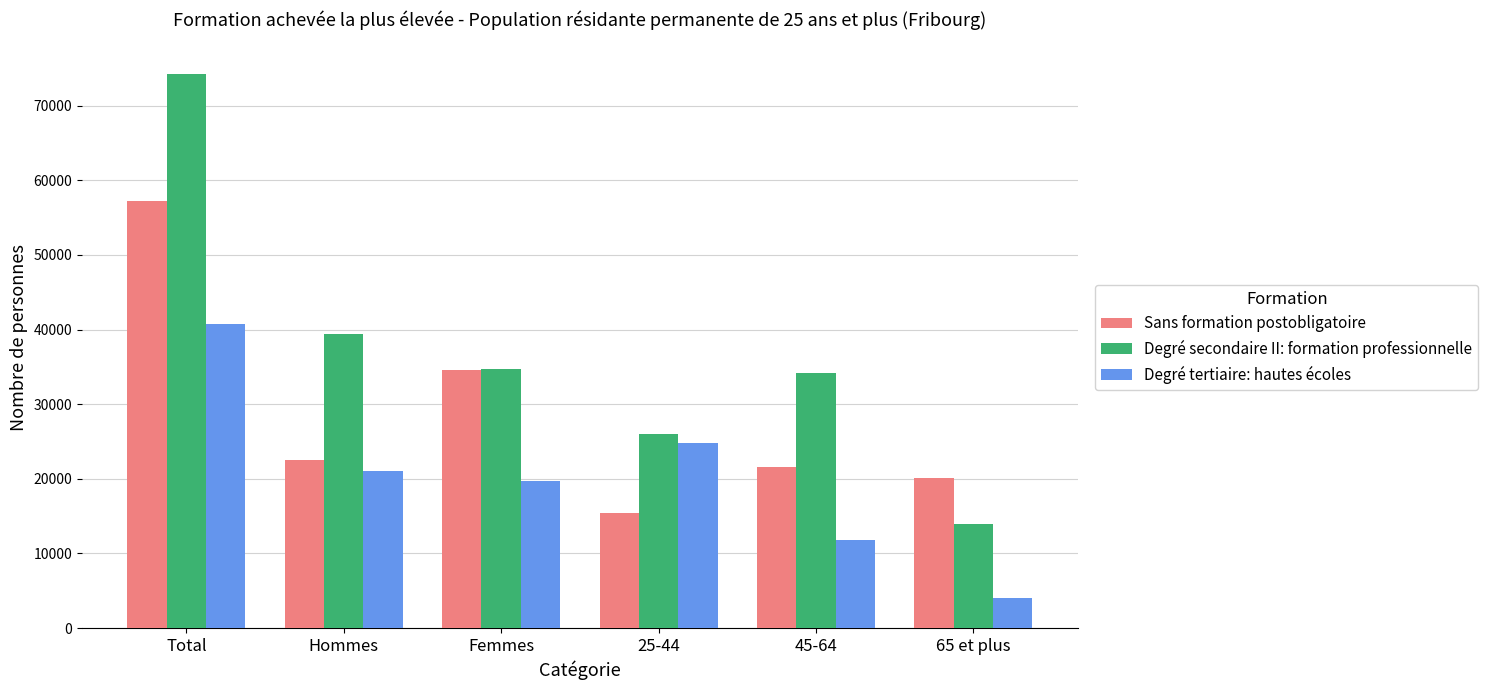

True or false: Sans formation postobligatoire has a value of 29155.5 at 45-64.

False